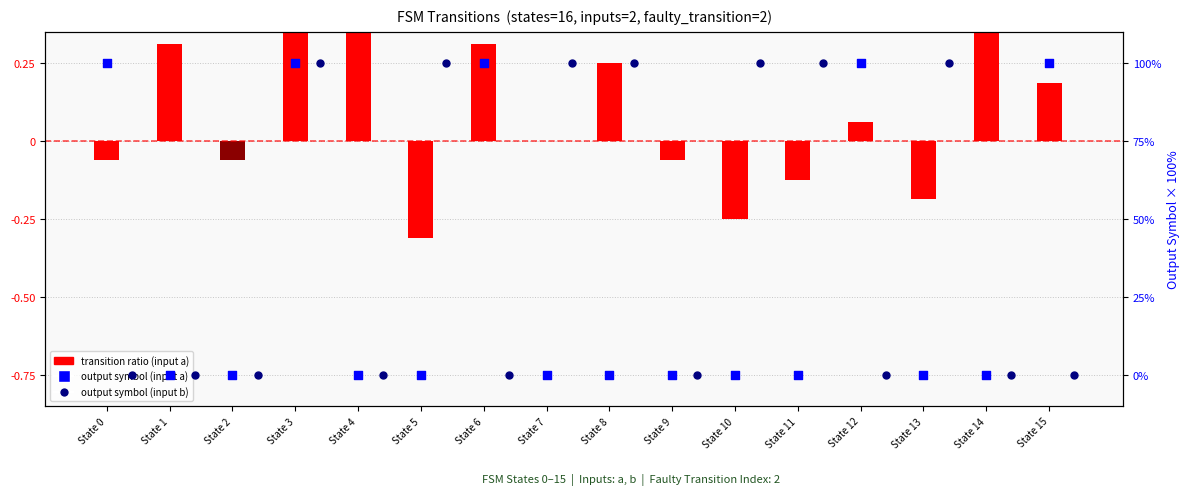

At how many categories does at least one series exceed 63?

11